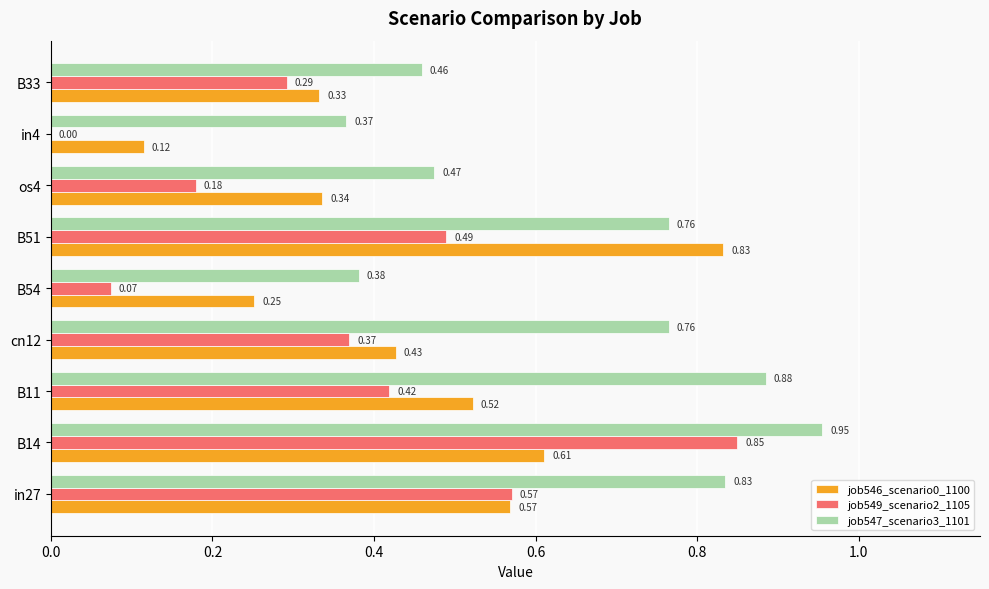

Is the value of job549_scenario2_1105 at B14 greater than the value of job546_scenario0_1100 at B14?

Yes